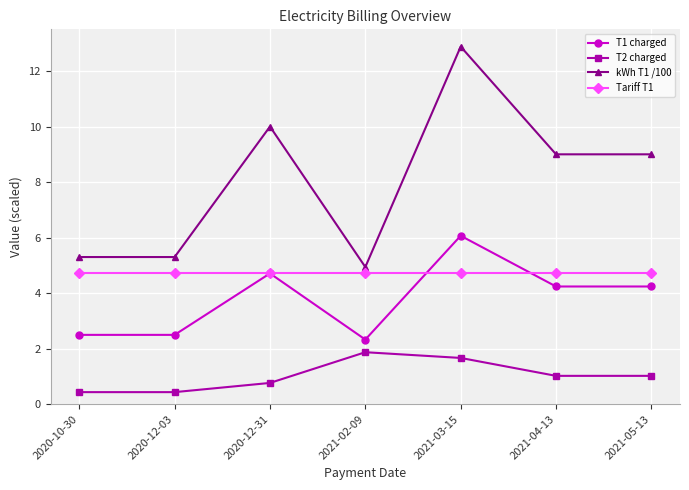

Is the value of T2 charged at 2021-05-13 greater than the value of kWh T1 /100 at 2021-04-13?

No